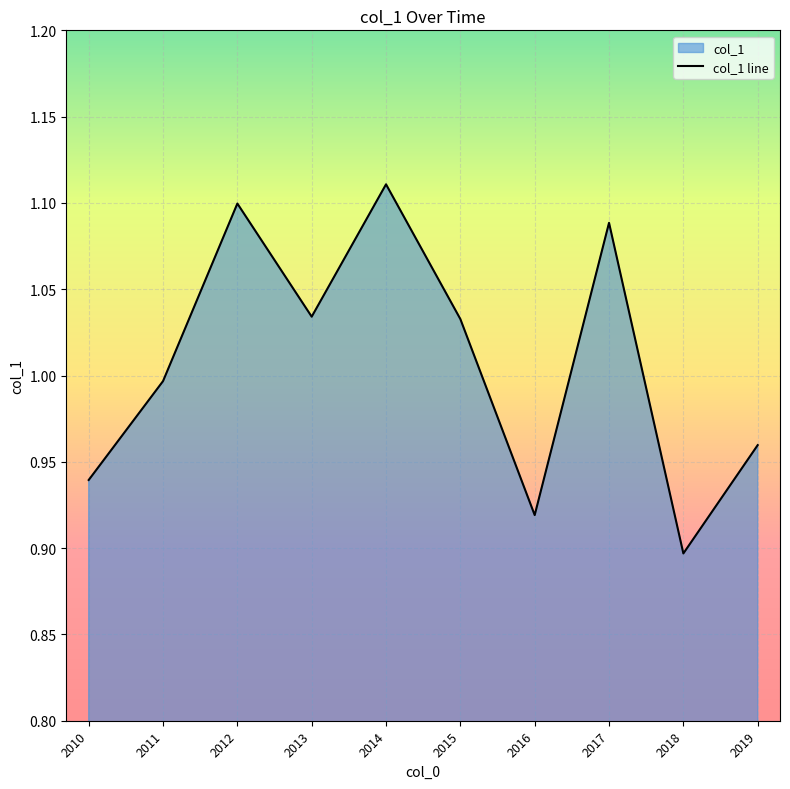

What value does the data have at 2013?

1.0